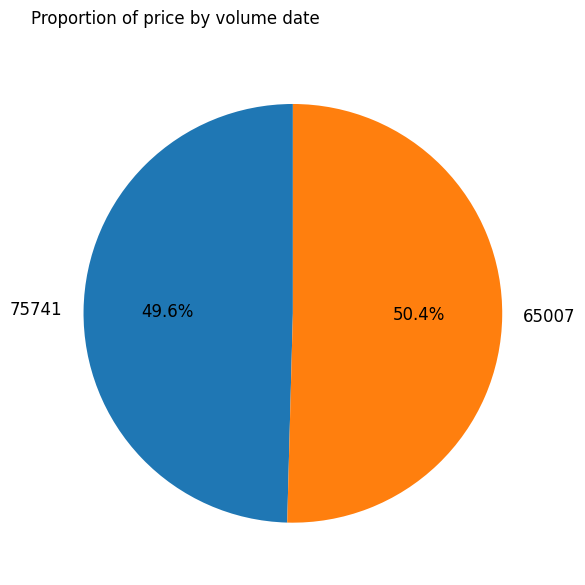

How many segments does this pie chart have?

2